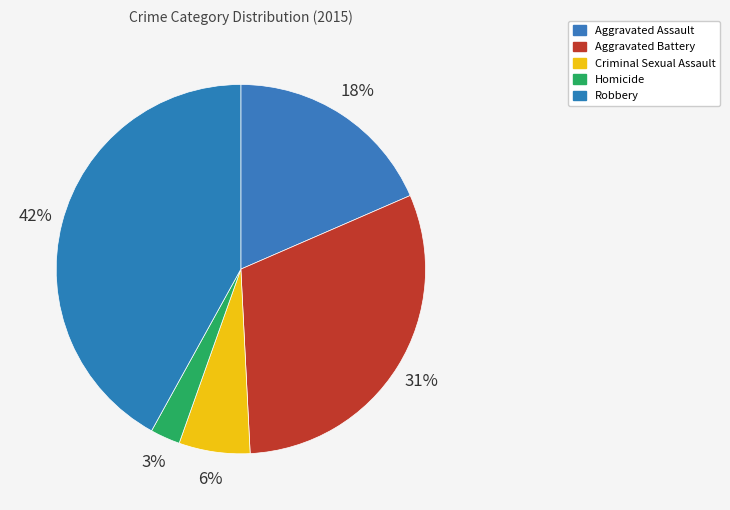

Is it true that Criminal Sexual Assault is 6% of the pie?

True